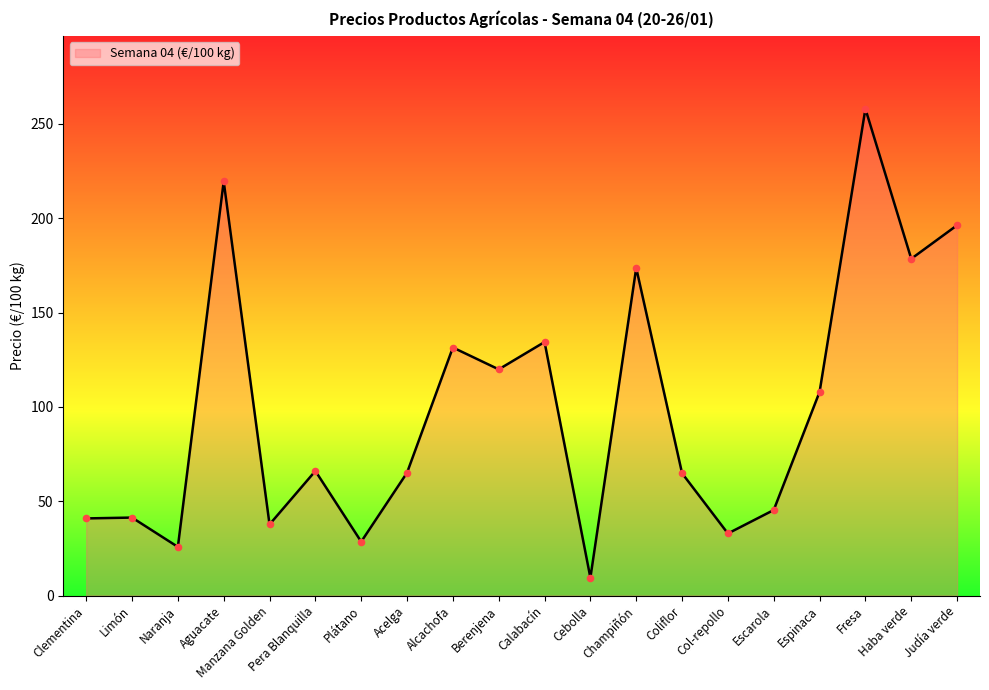

Which has a higher value, Plátano or Haba verde?

Haba verde